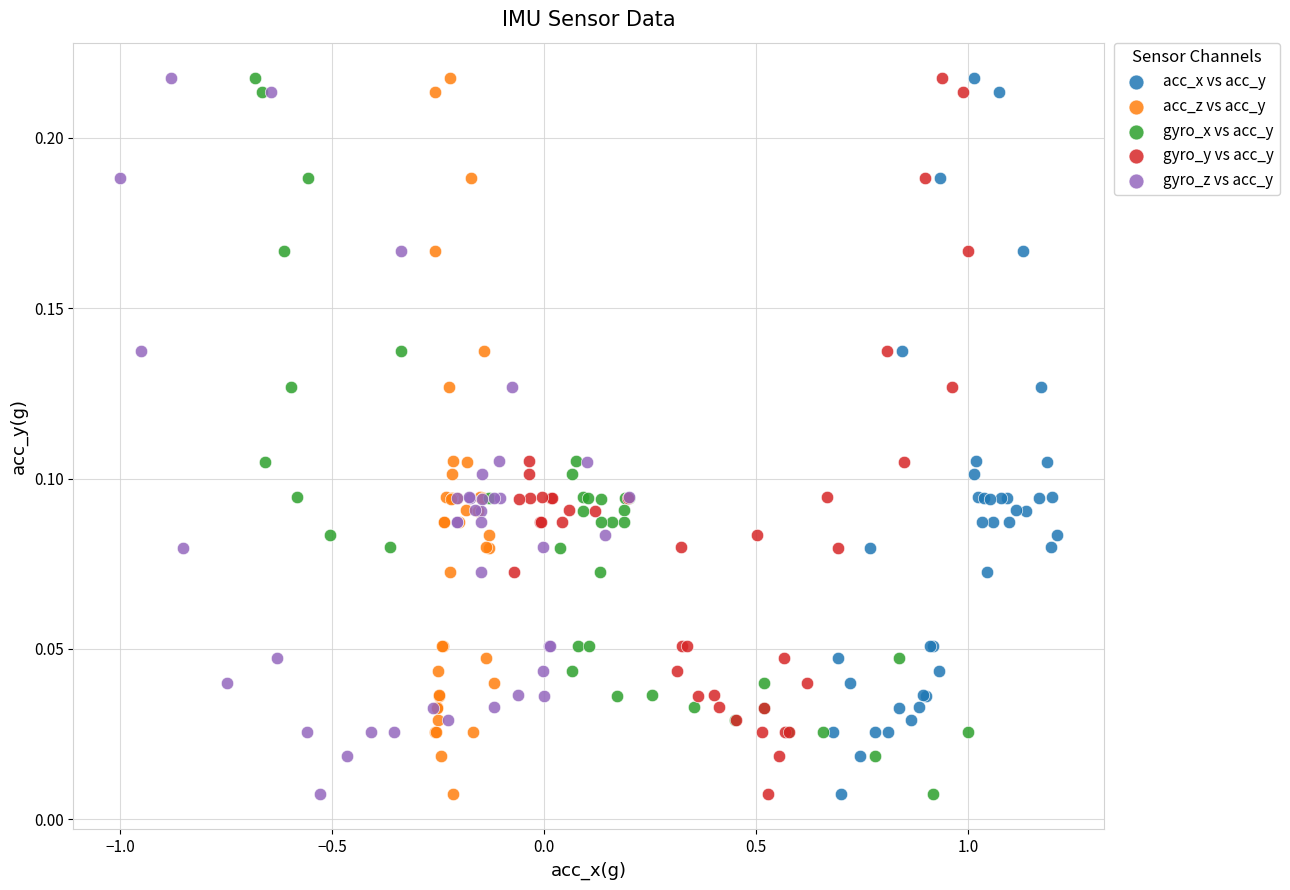

What are all the series names shown in the legend?

acc_x vs acc_y, acc_z vs acc_y, gyro_x vs acc_y, gyro_y vs acc_y, gyro_z vs acc_y